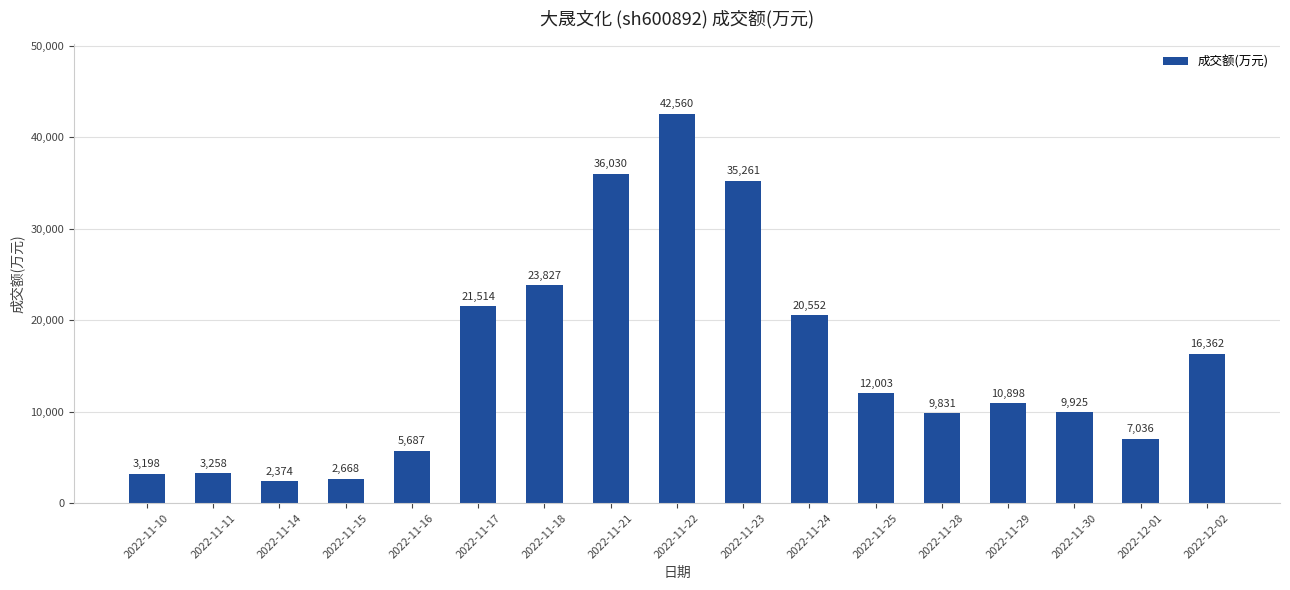

How many data points are less than 10898?

8